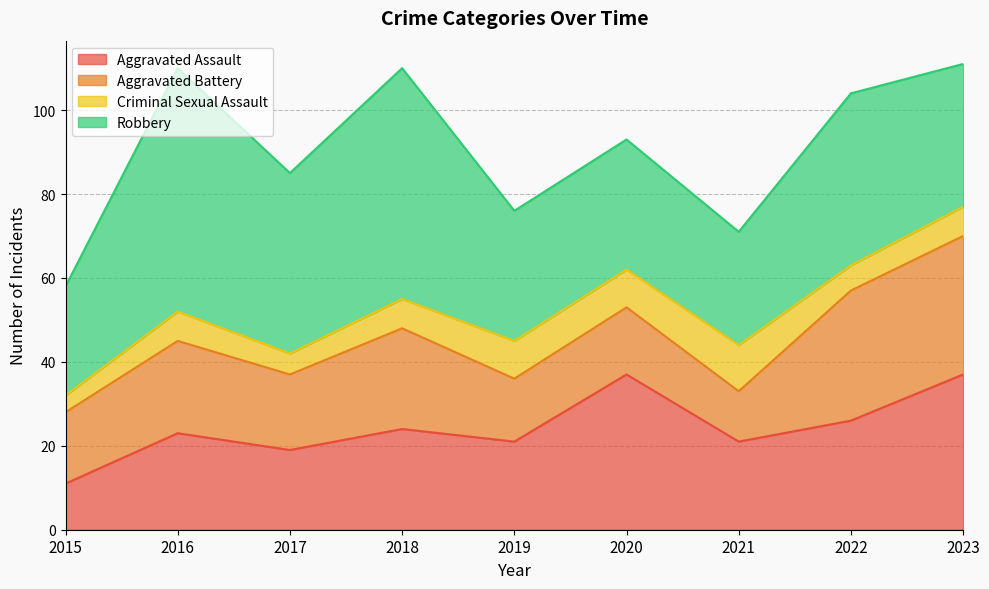

Which has a higher value, 2020 or 2019?

2020